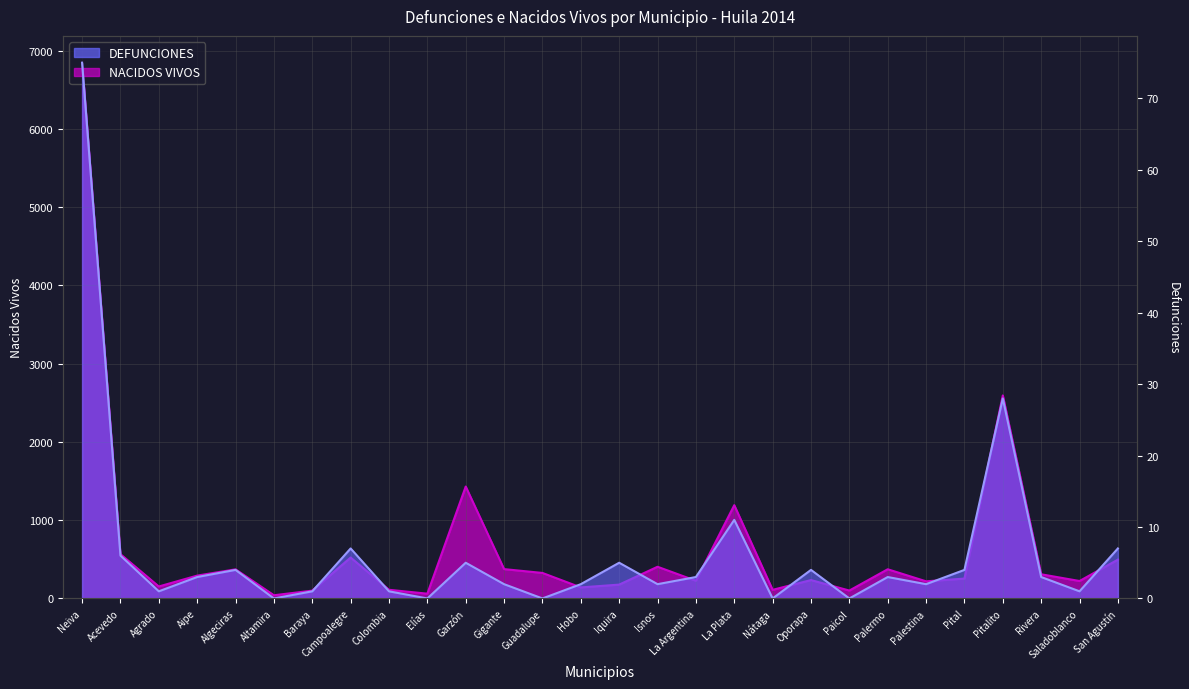

Is the value of DEFUNCIONES at Agrado greater than the value of NACIDOS VIVOS at Neiva?

No